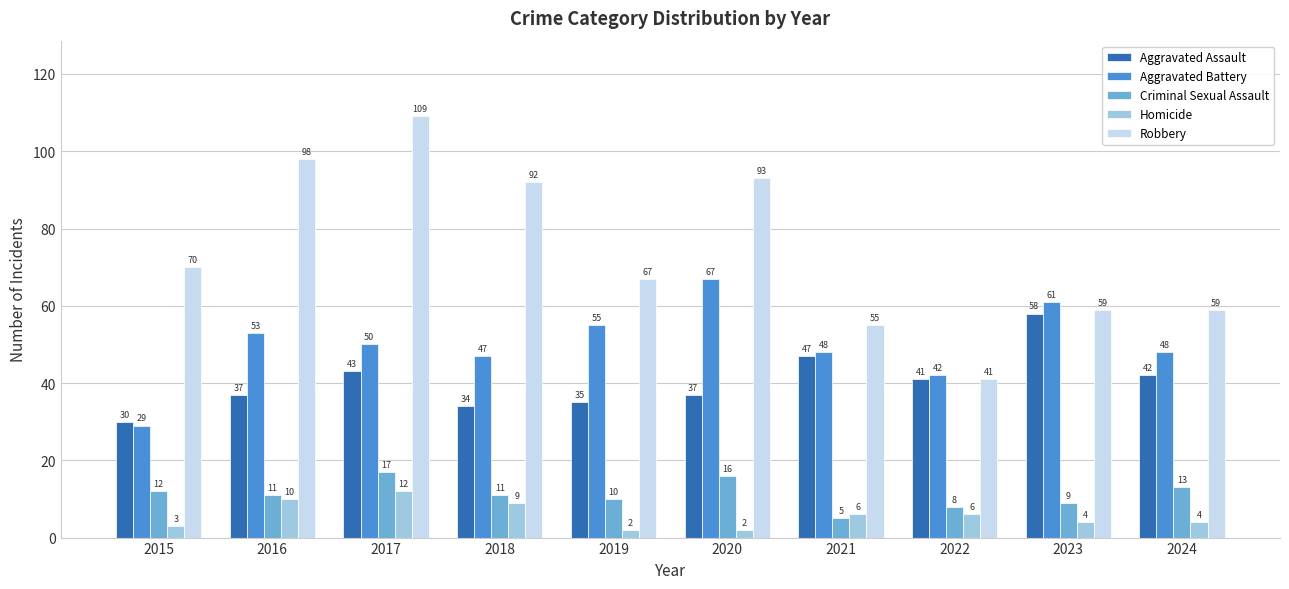

Reading right to left, extract all data points from this chart.

Aggravated Assault: 42	58	41	47	37	35	34	43	37	30
Aggravated Battery: 48	61	42	48	67	55	47	50	53	29
Criminal Sexual Assault: 13	9	8	5	16	10	11	17	11	12
Homicide: 4	4	6	6	2	2	9	12	10	3
Robbery: 59	59	41	55	93	67	92	109	98	70